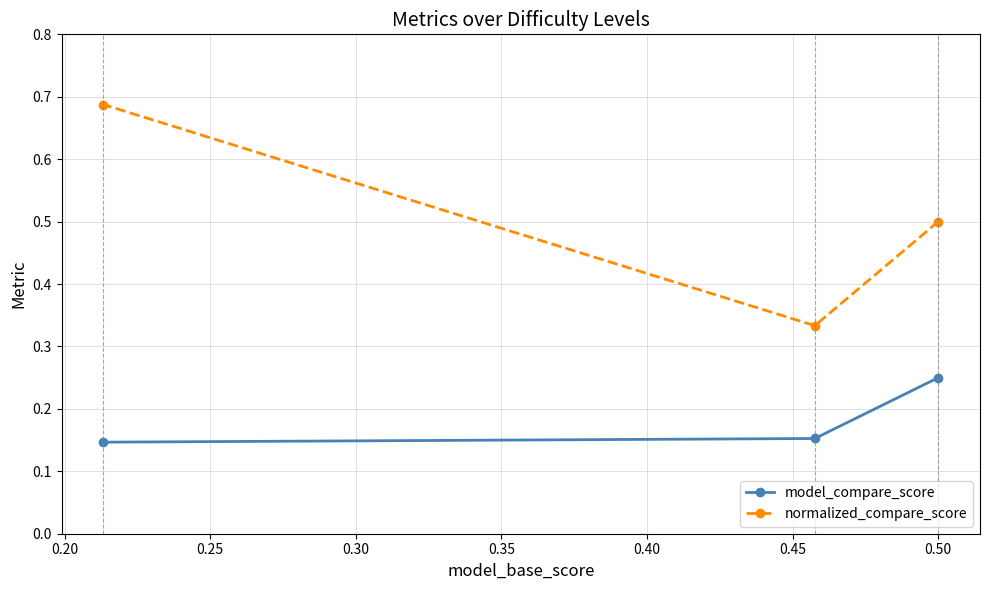

At how many categories does at least one series exceed 0?

3